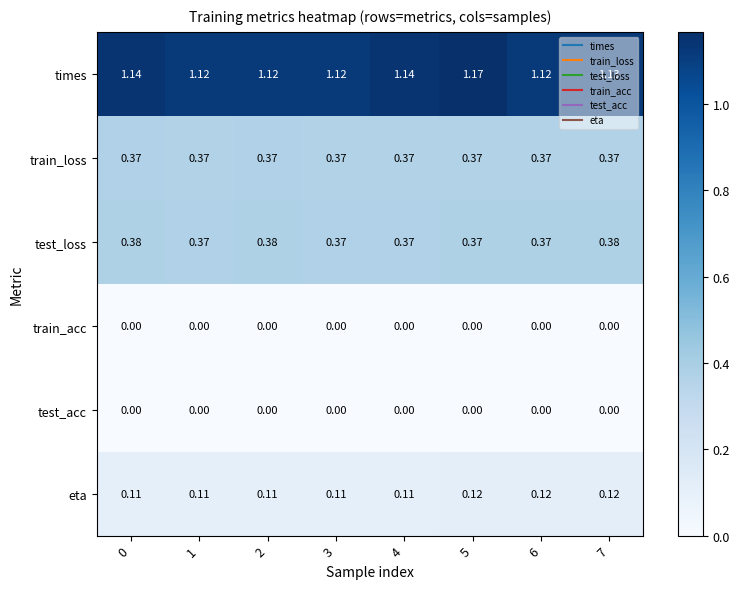

Which series has the widest spread of values?

times